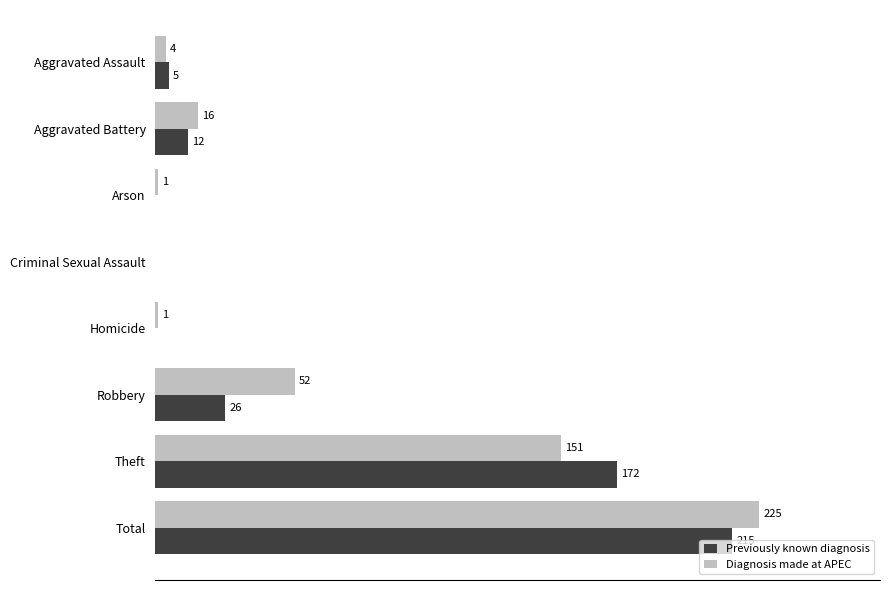

Between Arson and Robbery, which series saw the biggest shift?

Diagnosis made at APEC